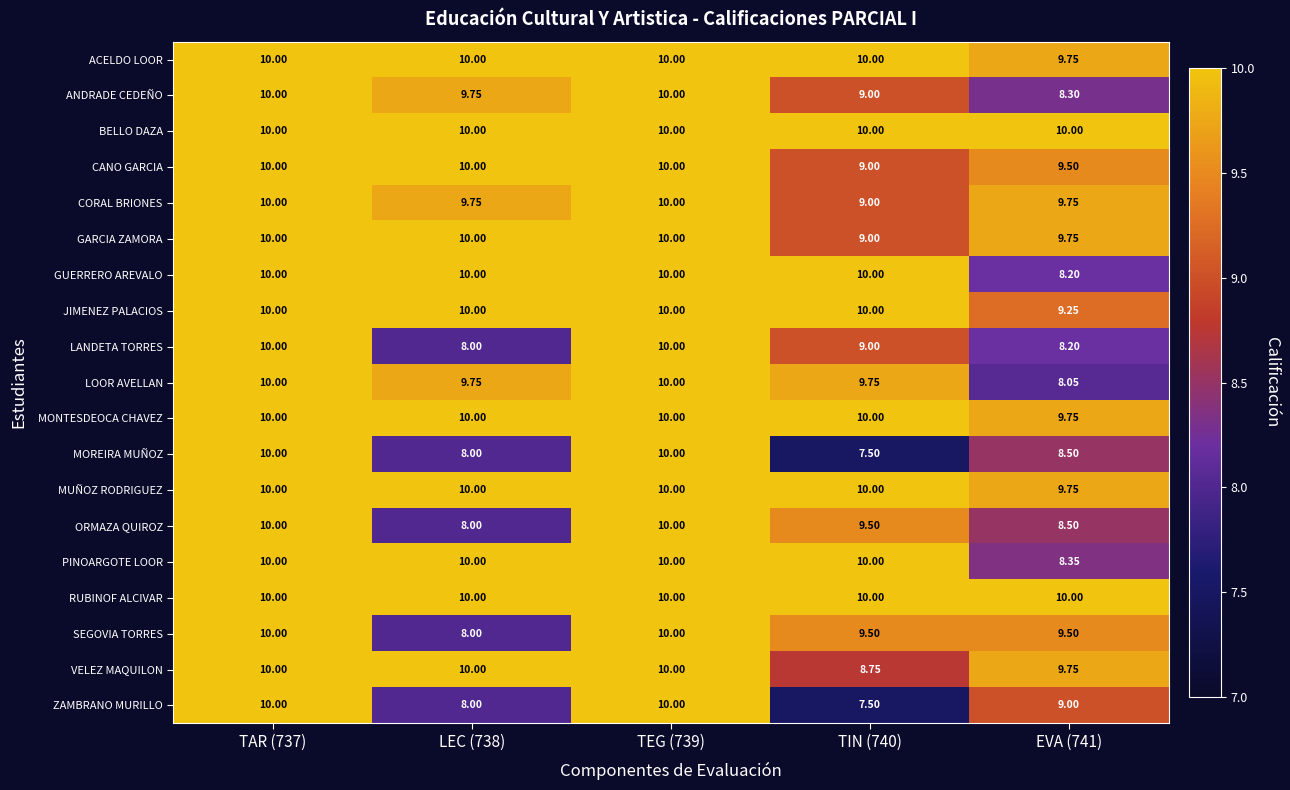

Which series changed the most between LEC (738) and EVA (741)?

GUERRERO AREVALO